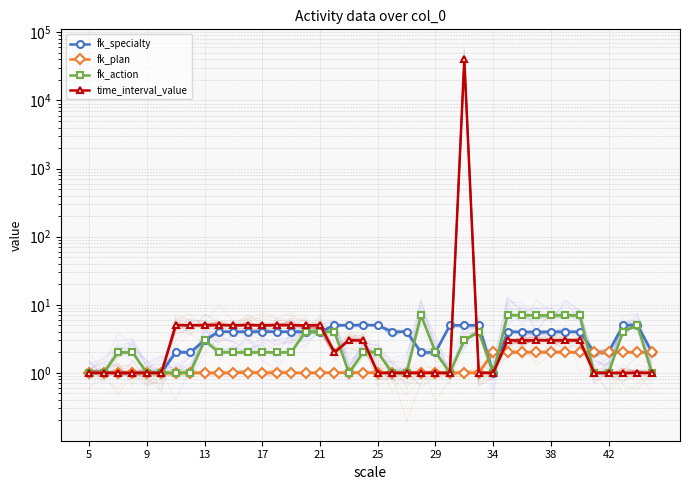

Reading left to right, what are all the values shown in this chart?

fk_specialty: 1	1	1	1	1	1	2	2	3	4	4	4	4	4	4	4	4	5	5	5	5	4	4	2	2	5	5	5	1	4	4	4	4	4	4	2	2	5	5	2
fk_plan: 1	1	1	1	1	1	1	1	1	1	1	1	1	1	1	1	1	1	1	1	1	1	1	1	1	1	1	1	2	2	2	2	2	2	2	2	2	2	2	2
fk_action: 1	1	2	2	1	1	1	1	3	2	2	2	2	2	2	4	4	4	1	2	2	1	1	7	2	1	3	4	1	7	7	7	7	7	7	1	1	4	5	1
time_interval_value: 1	1	1	1	1	1	5	5	5	5	5	5	5	5	5	5	5	2	3	3	1	1	1	1	1	1	40000	1	1	3	3	3	3	3	3	1	1	1	1	1